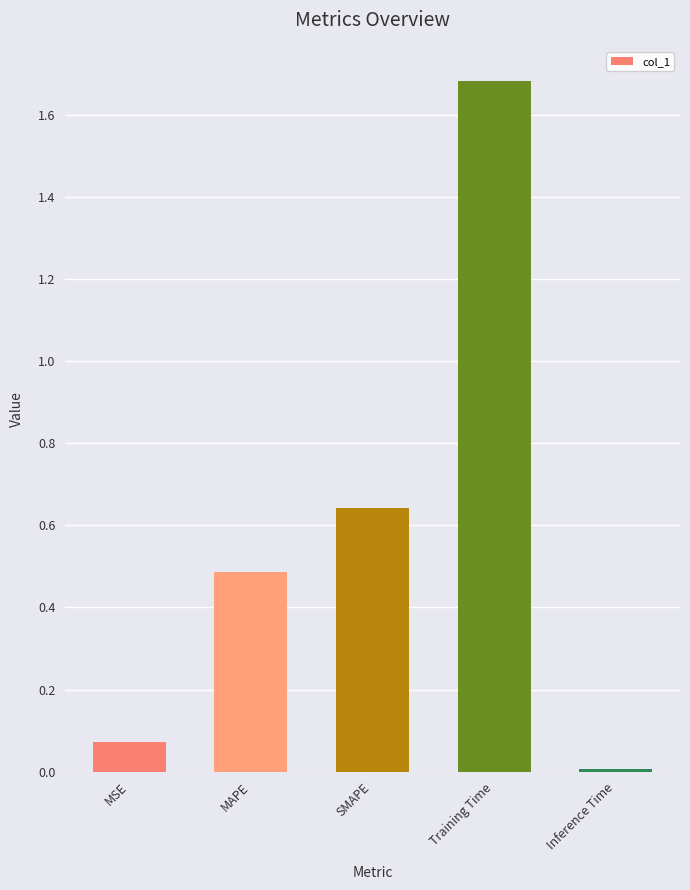

What is the sum of all values?

2.9